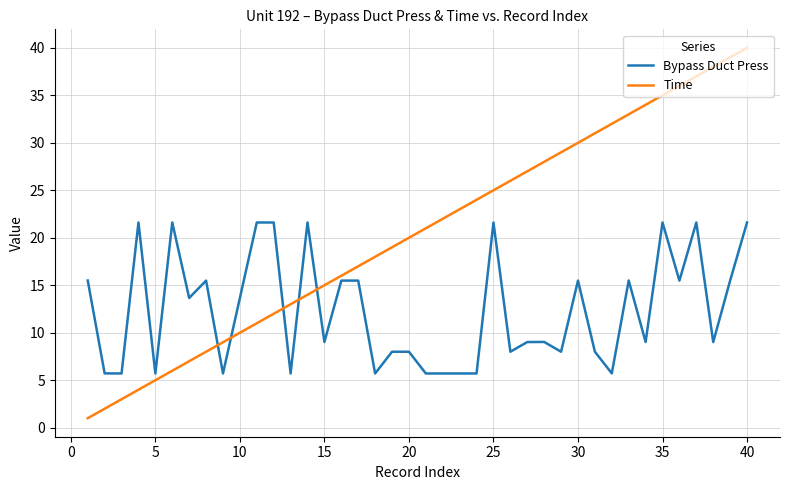

Is this an area chart (filled region under the line)?

No